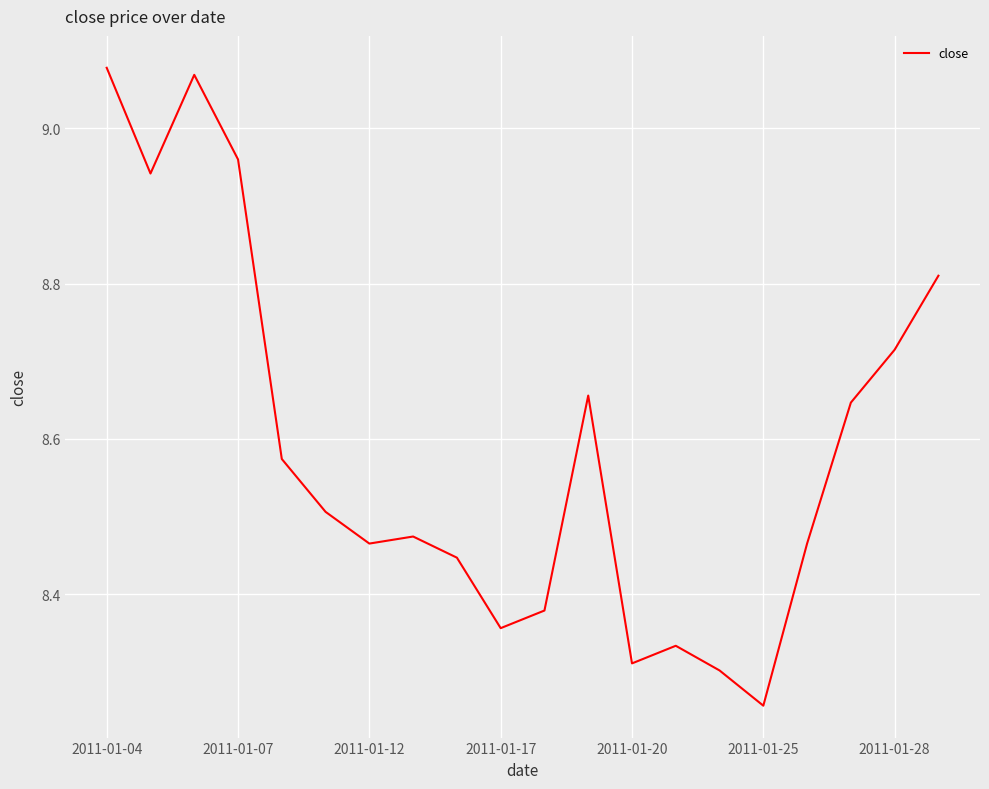

What is the difference between the maximum and minimum values?

0.8